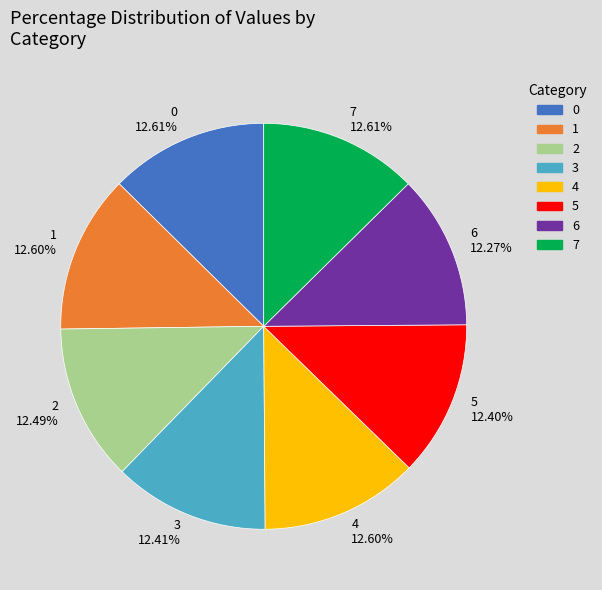

Combined, do 6 and 4 account for over 50%?

No